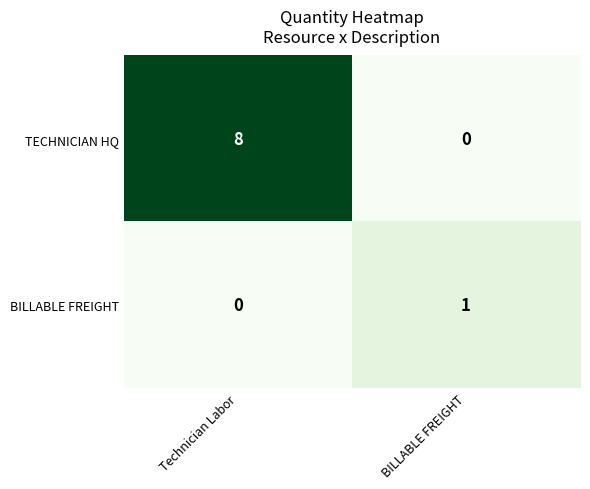

At which category does the chart reach its peak across all series?

Technician Labor